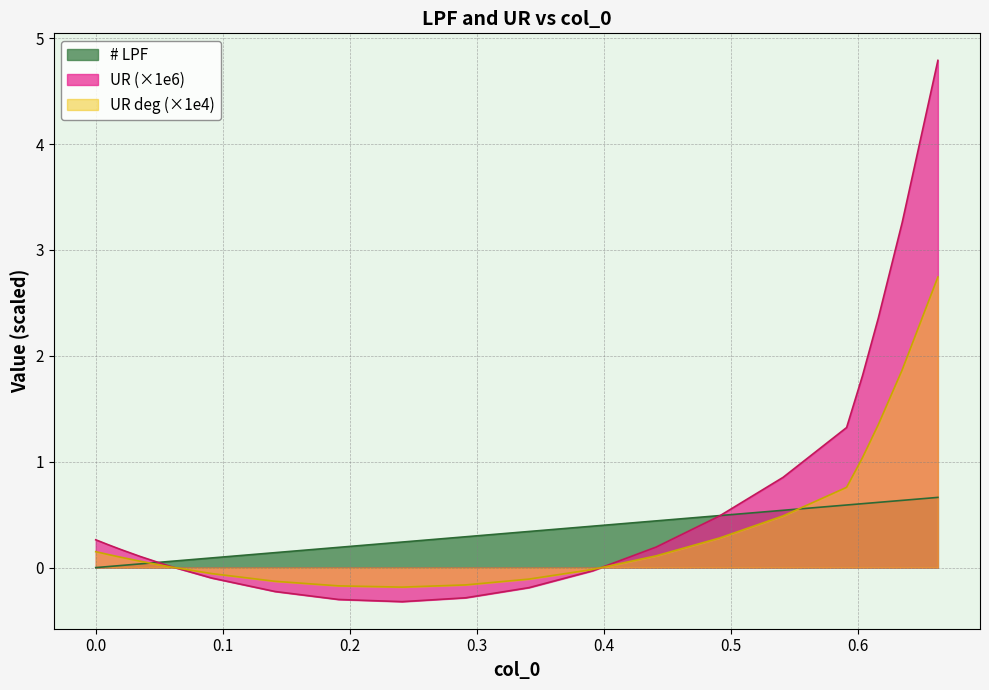

How many times do UR deg and UR cross each other?

2